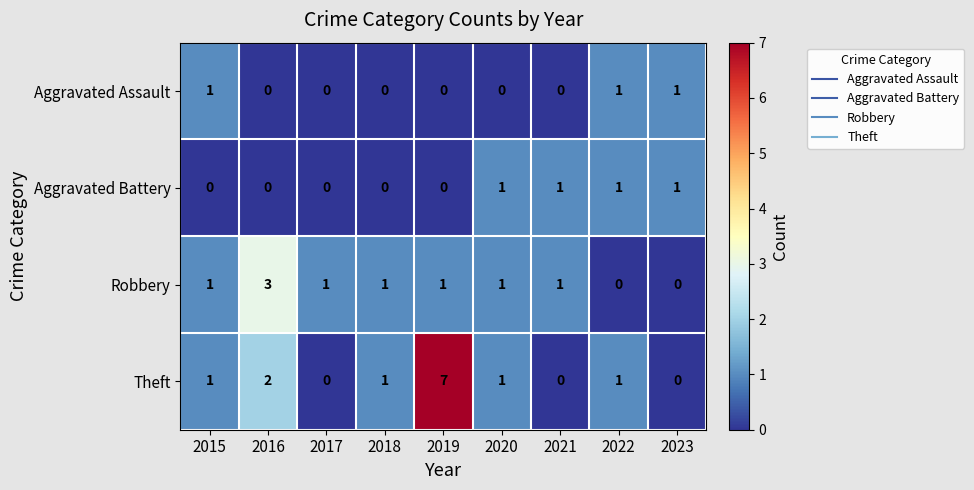

The value of Robbery at 2015 is 2. True or false?

False